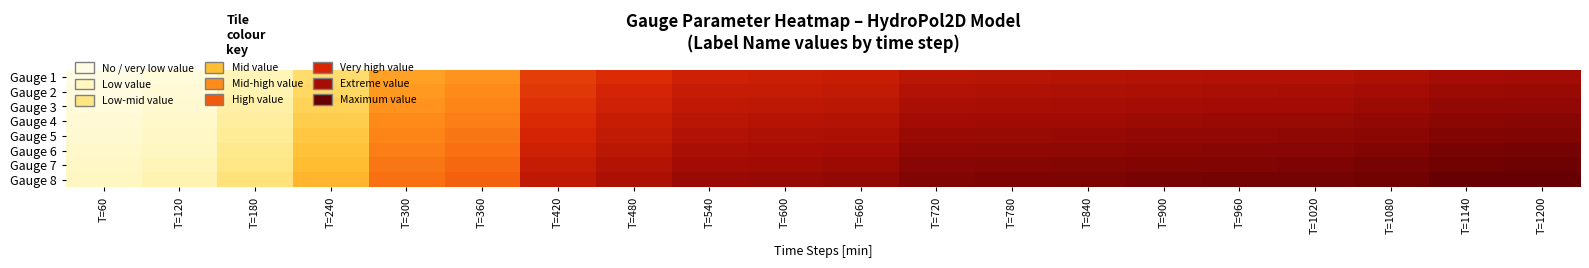

At T=960, list the series in order from largest to smallest.

Gauge 8, Gauge 7, Gauge 6, Gauge 5, Gauge 4, Gauge 3, Gauge 2, Gauge 1